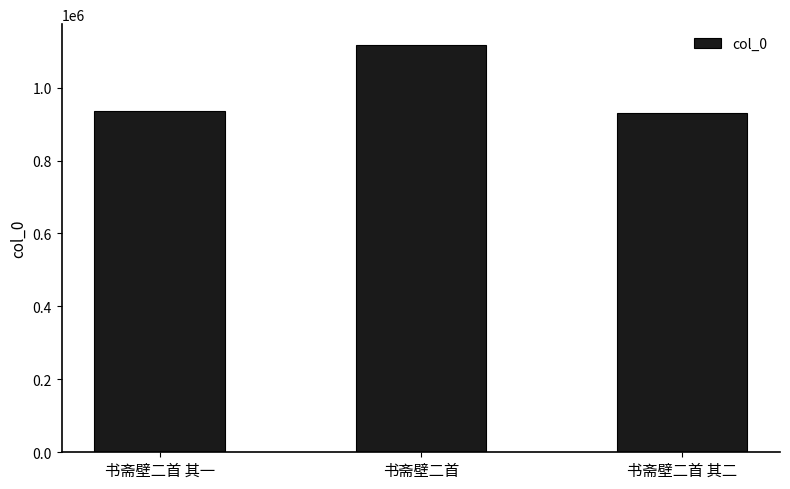

What is the difference between the maximum and second lowest values?

182814